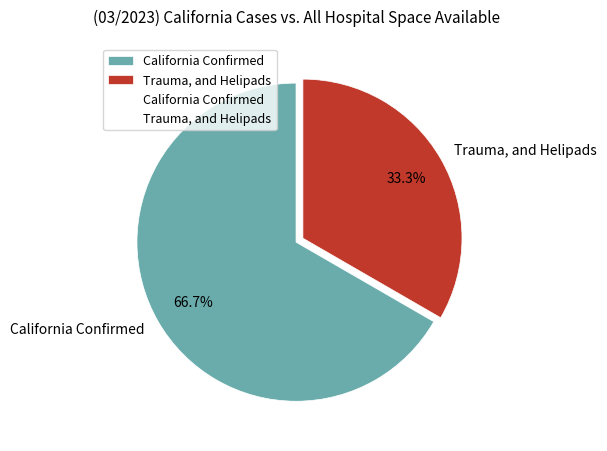

Between Trauma, and Helipads and California Confirmed, which is larger?

California Confirmed